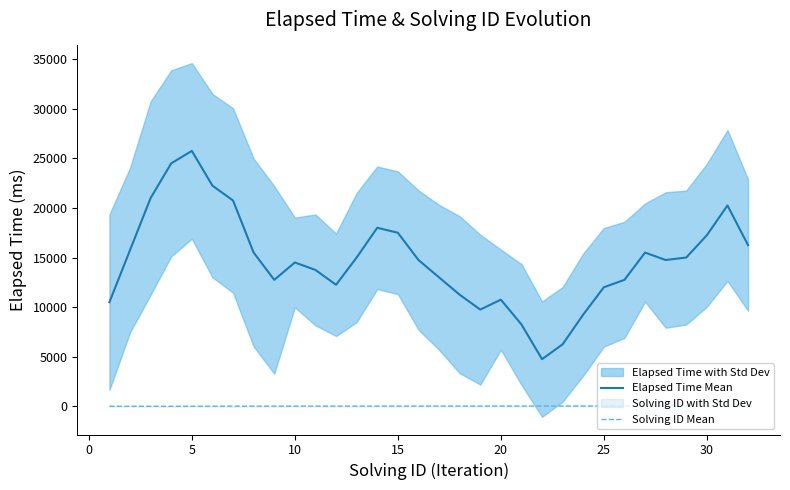

True or false: Elapsed Time Mean and Solving ID Mean cross at least once.

False